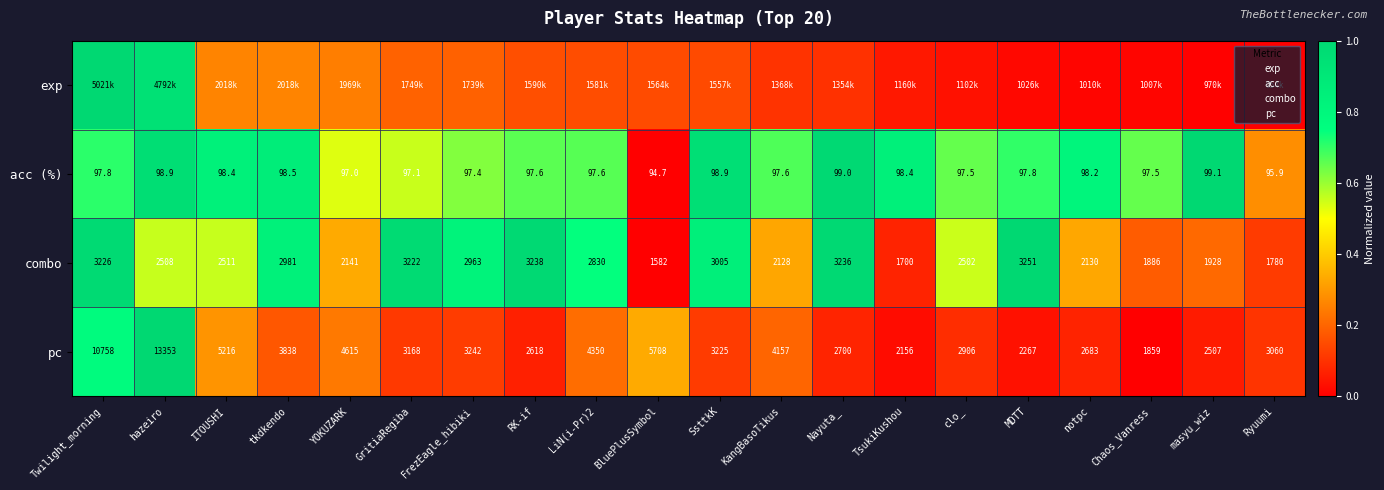

The combo series shows 0.2 at SsttkK. True or false?

False